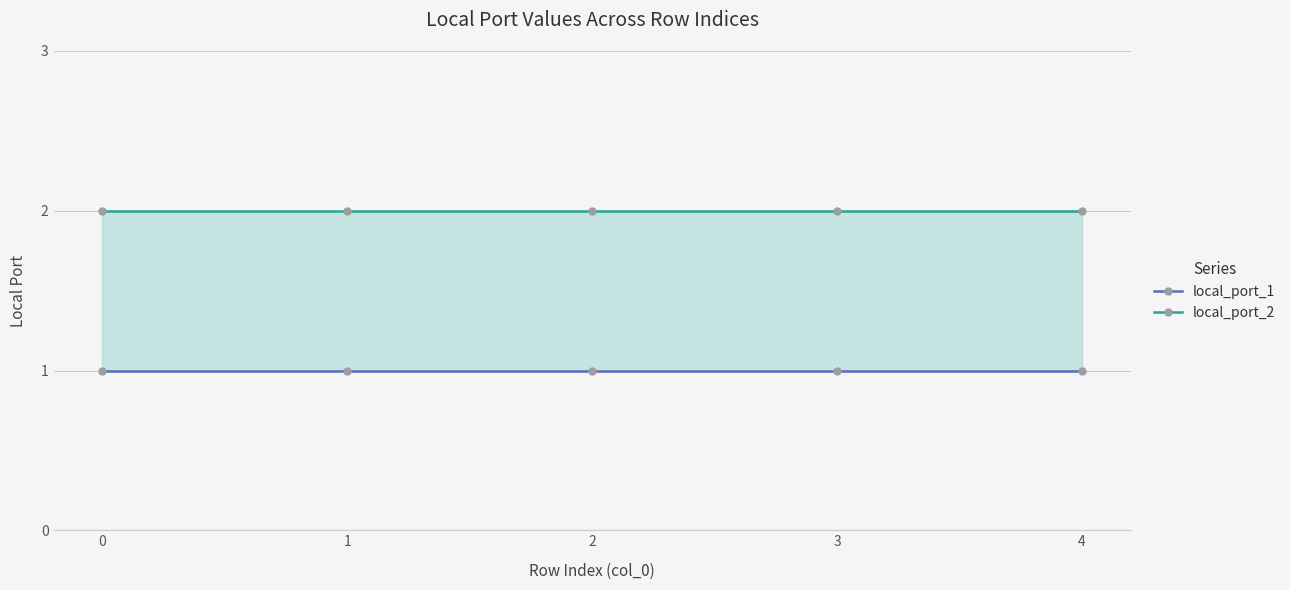

Reading left to right, transcribe all the data shown in this chart.

local_port_1: 0=1	1=1	2=1	3=1	4=1
local_port_2: 0=2	1=2	2=2	3=2	4=2